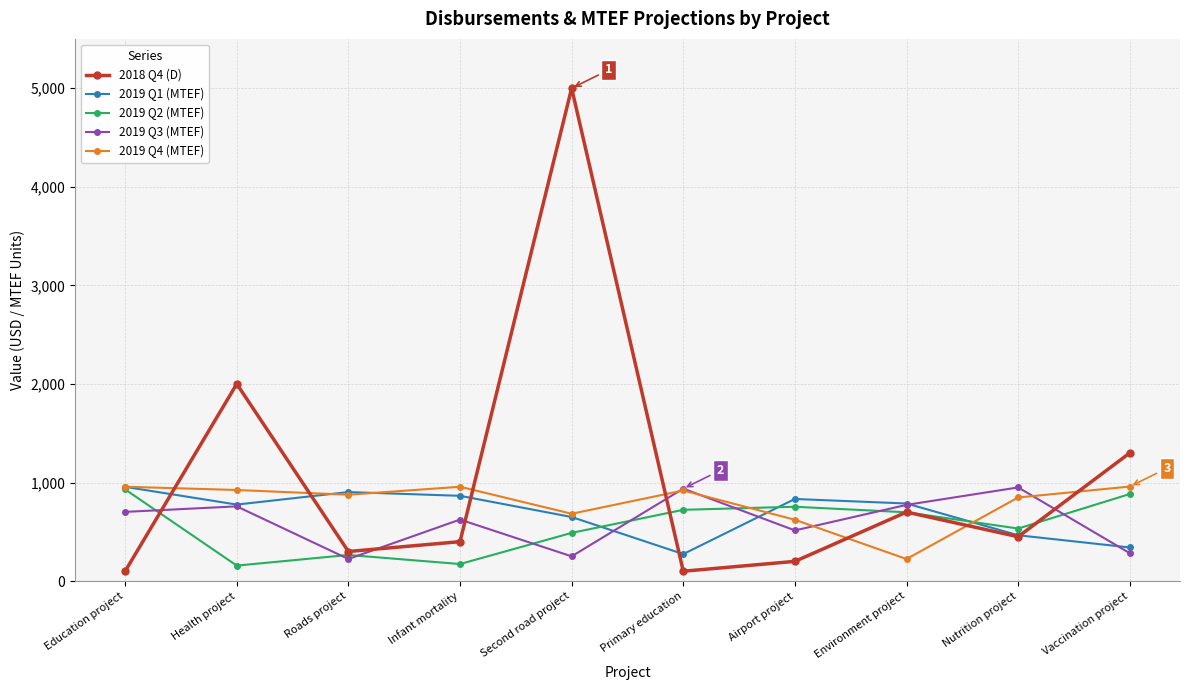

How many distinct data groups are displayed?

5